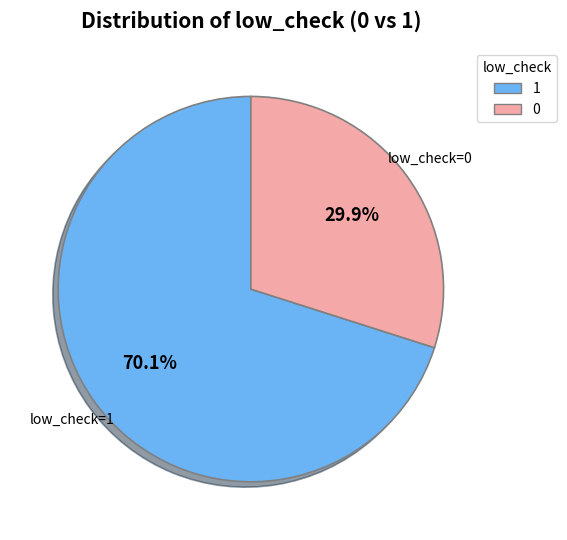

To the nearest percent, what percentage of the pie is low_check=0?

30%